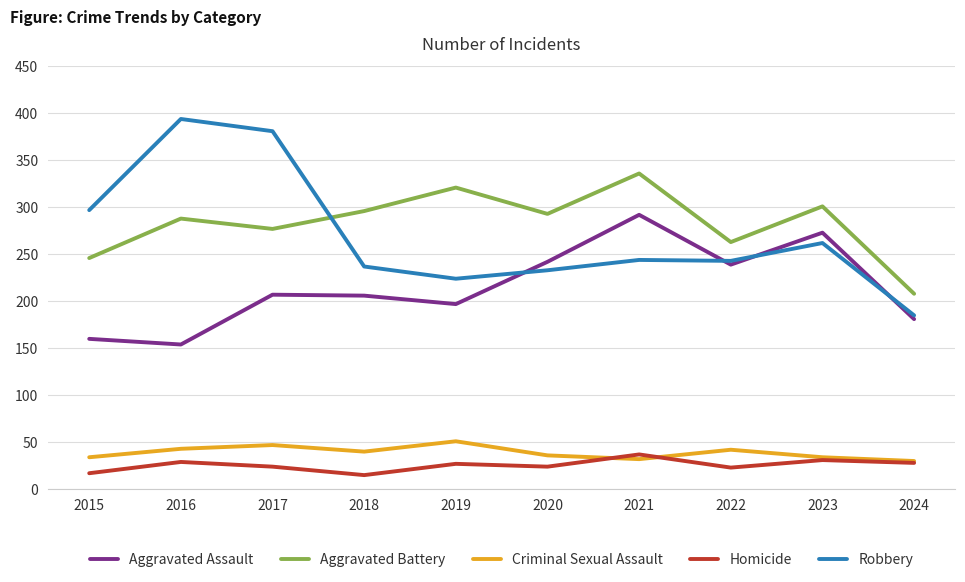

Rank the series at 2018 from lowest to highest value.

Homicide, Criminal Sexual Assault, Aggravated Assault, Robbery, Aggravated Battery